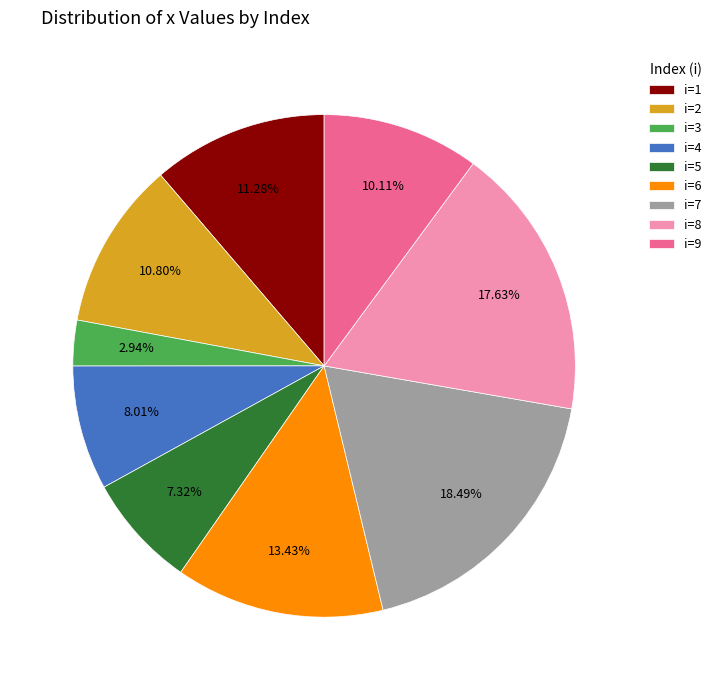

Approximately how many times larger is the value at i=6 compared to i=4?

1.7